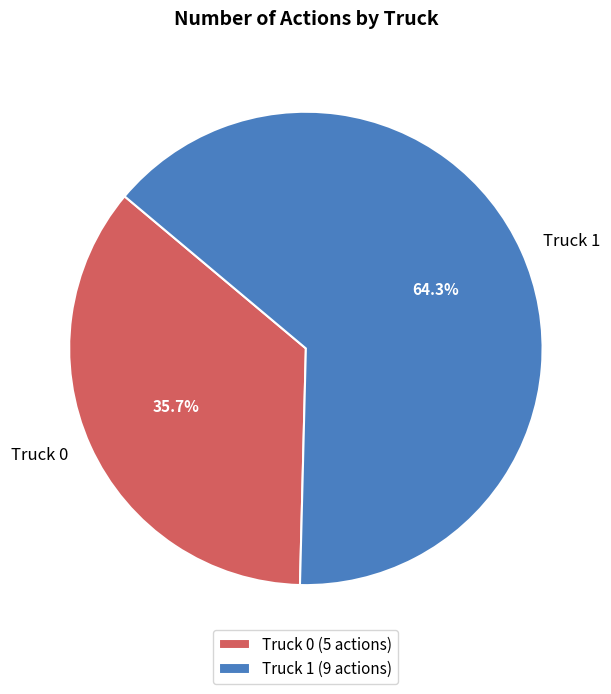

Do Truck 0 and Truck 1 together represent more than half of the pie?

Yes